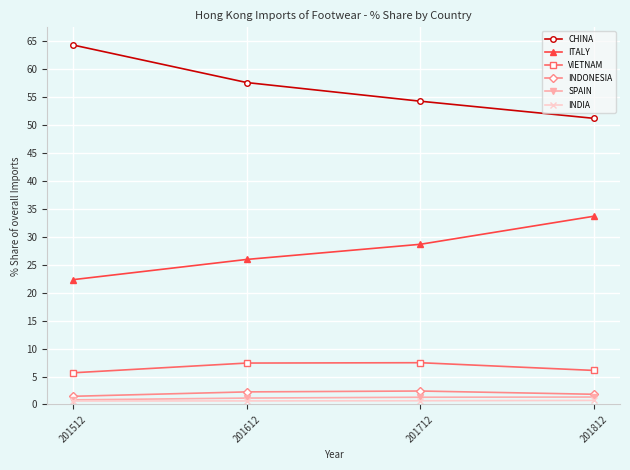

List the series in order of their peak value, highest first.

CHINA, ITALY, VIETNAM, INDONESIA, SPAIN, INDIA